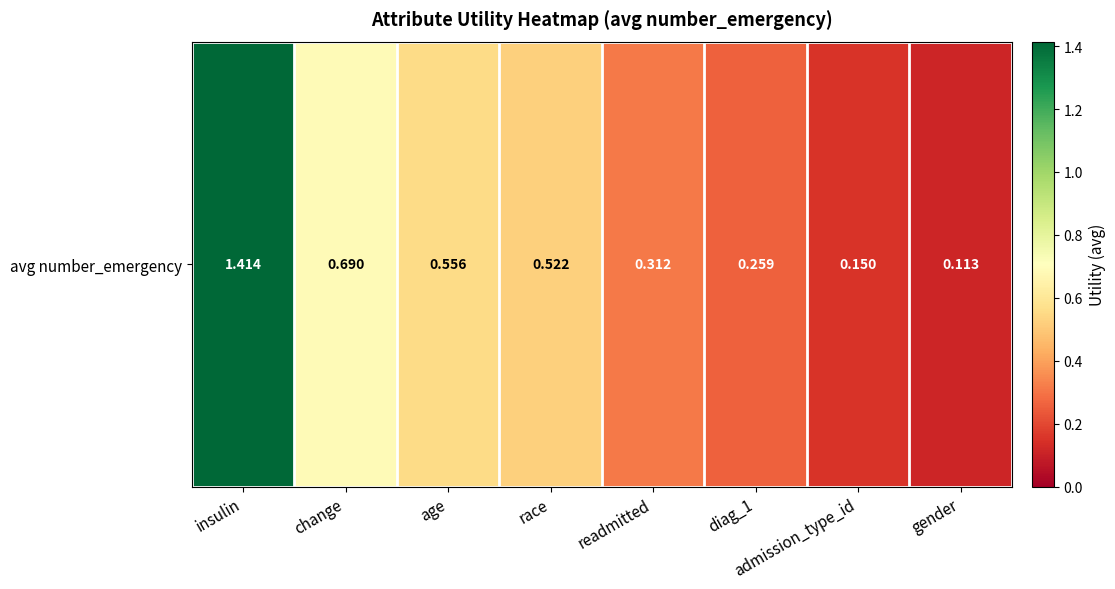

What is the difference between the maximum and minimum values?

1.3